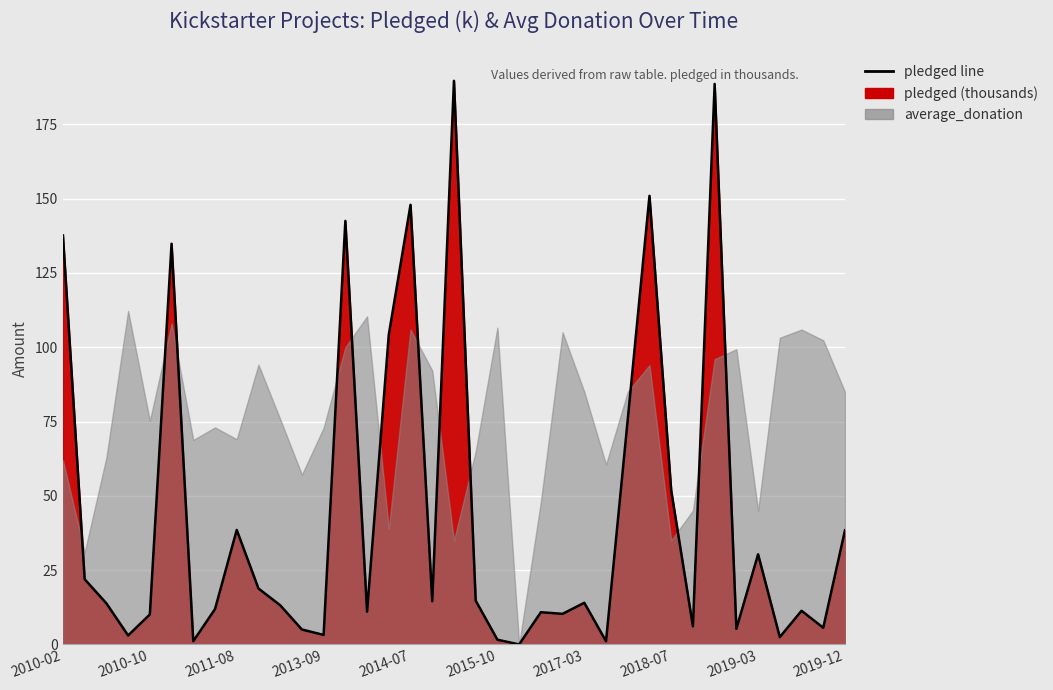

The chart shows a value of 10.8 at 22. True or false?

True